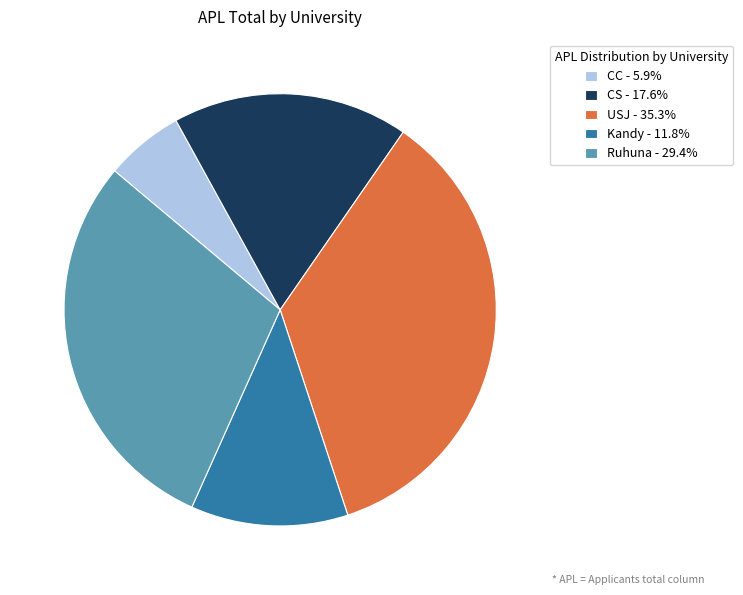

Do Kandy - 11.8% and Ruhuna - 29.4% together represent more than half of the pie?

No